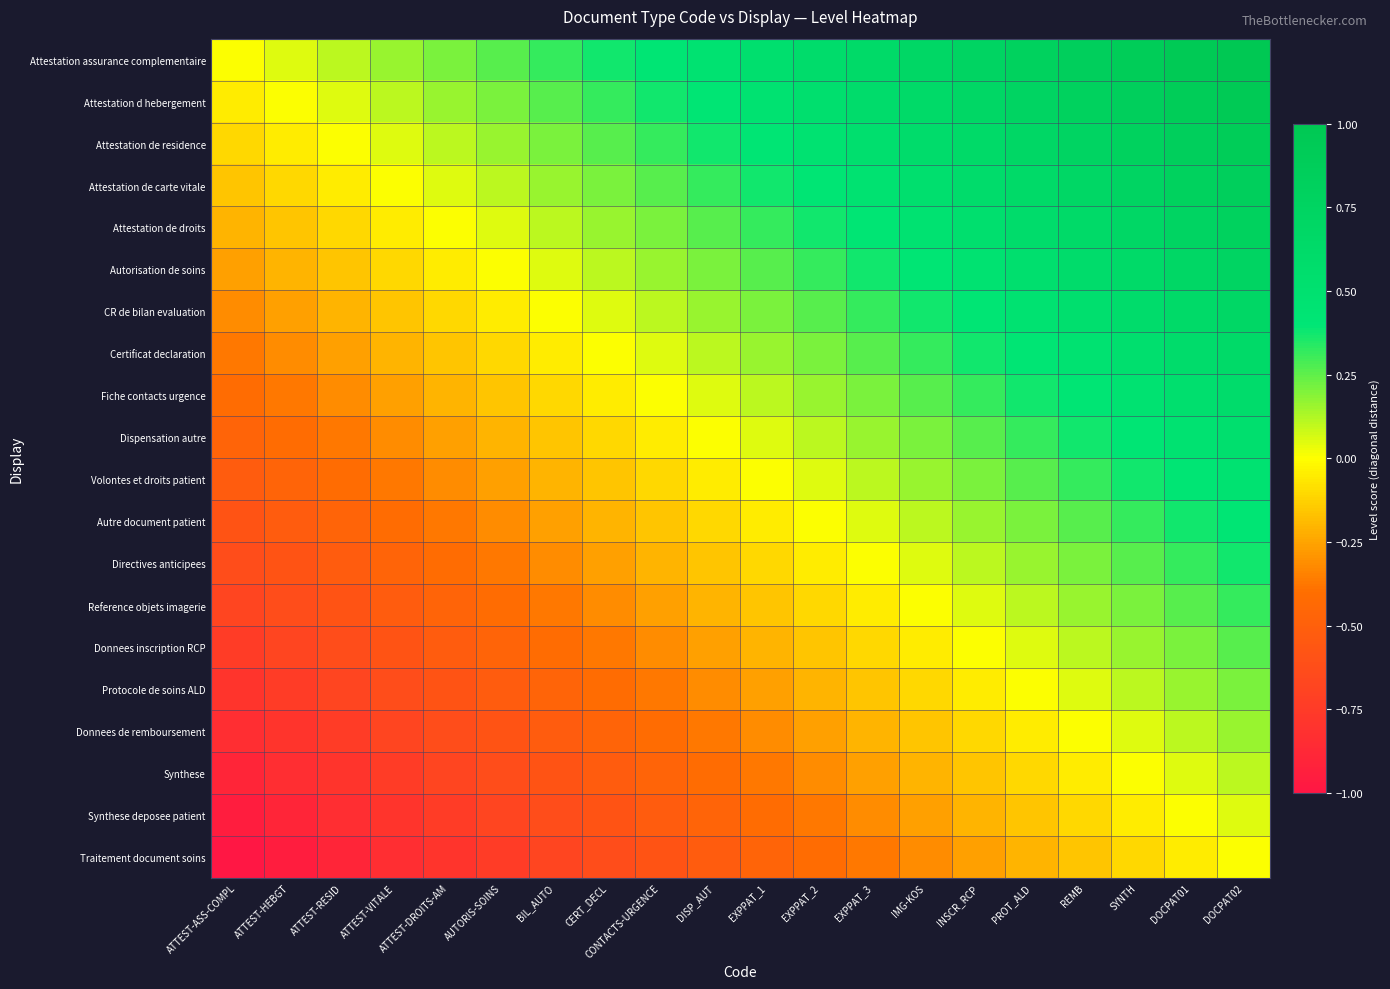

At which category is the sum across all series the highest?

DOCPAT02